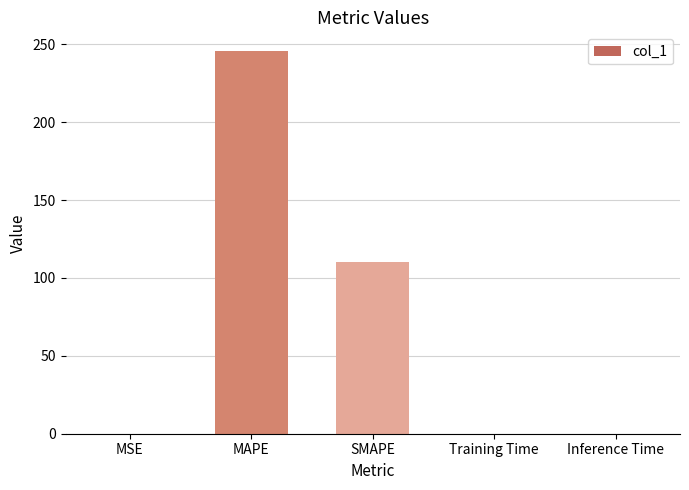

What is the sum of all values?

355.9